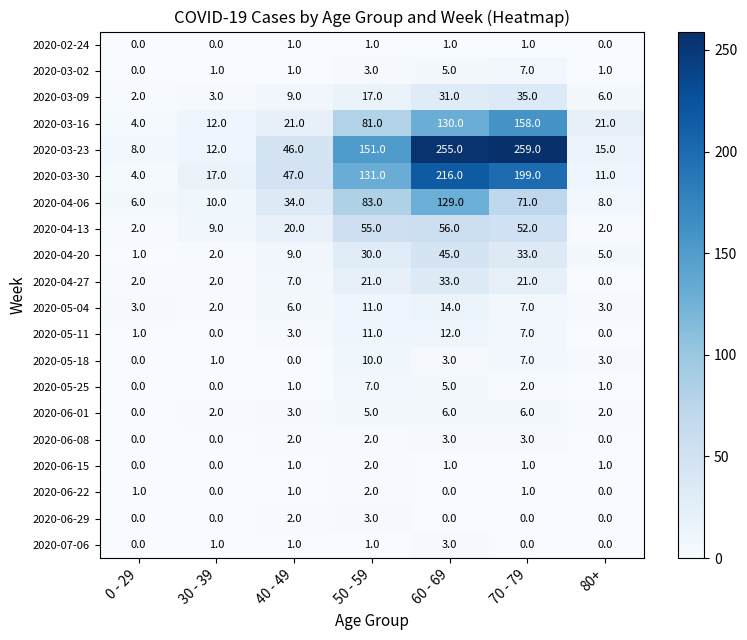

Rank the categories by 2020-04-06 value from lowest to highest.

0 - 29, 80+, 30 - 39, 40 - 49, 70 - 79, 50 - 59, 60 - 69